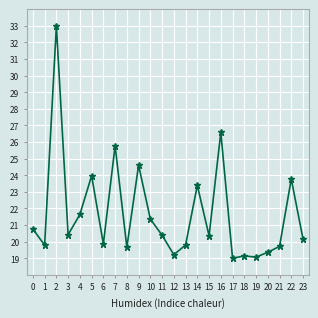

True or false: the data shows 19.1 at 19.

True